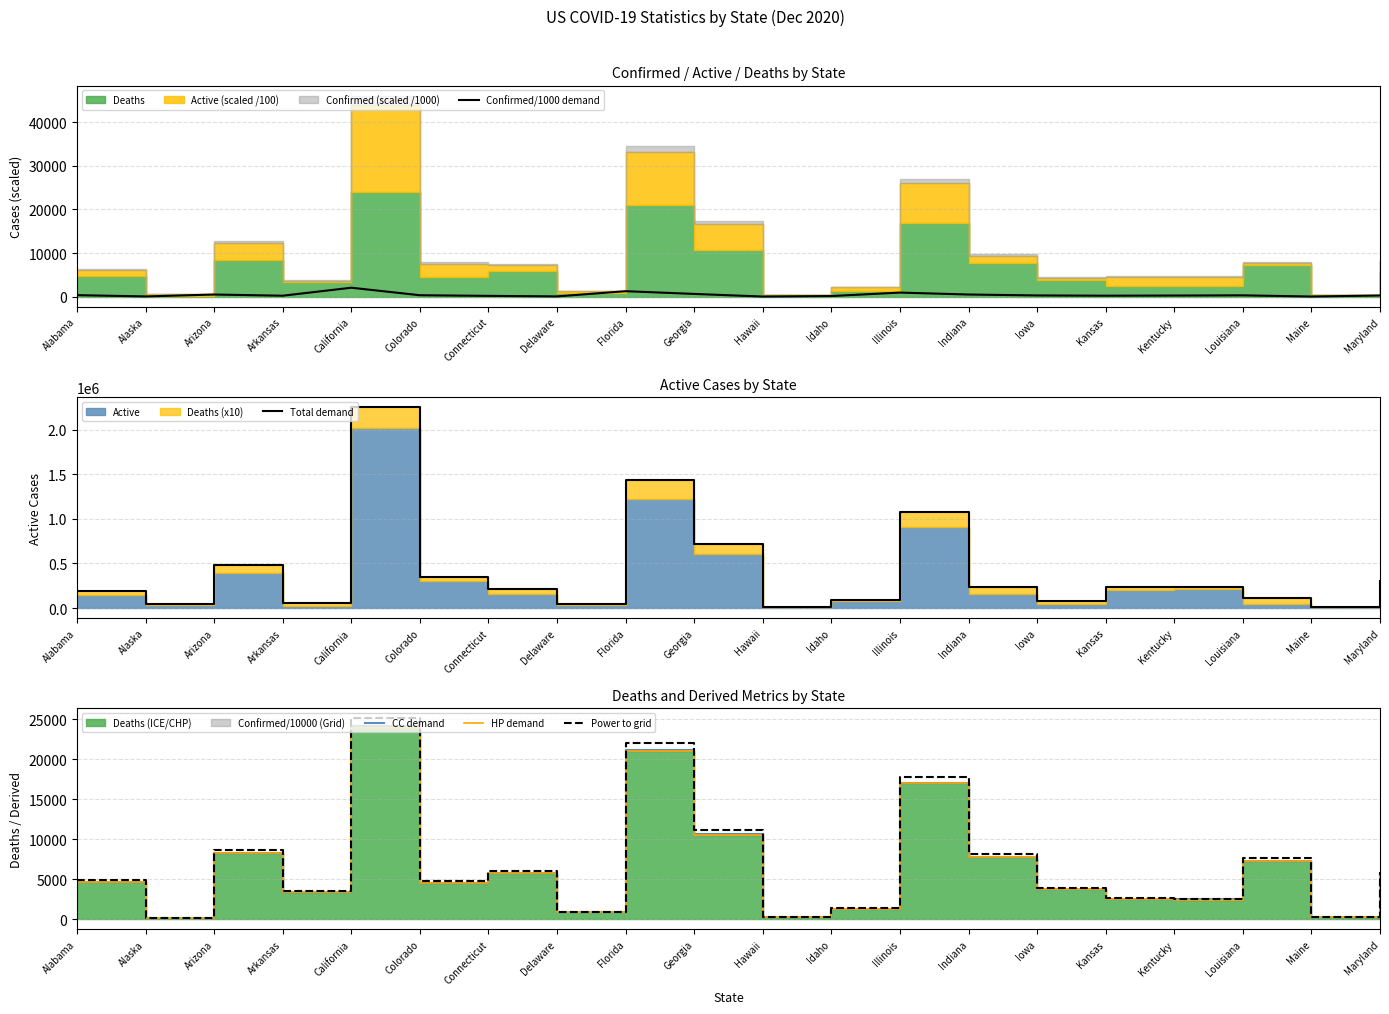

At which category does the chart reach its peak across all series?

California